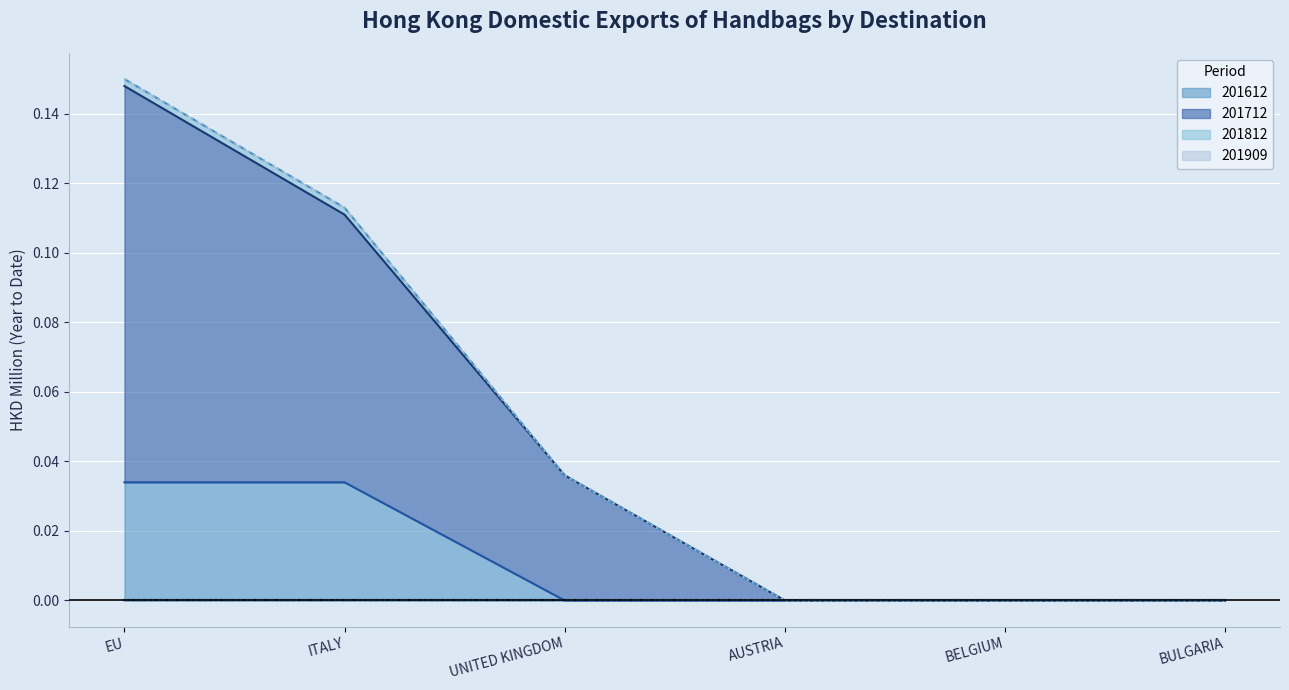

What position from the left is BULGARIA?

6